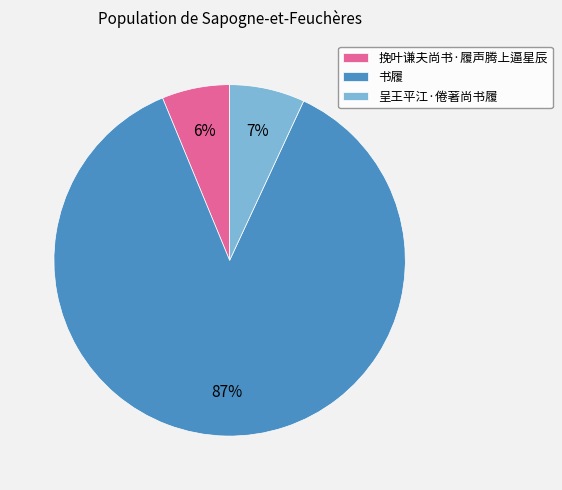

Which has a higher value, 呈王平江·倦著尚书履 or 书履?

书履